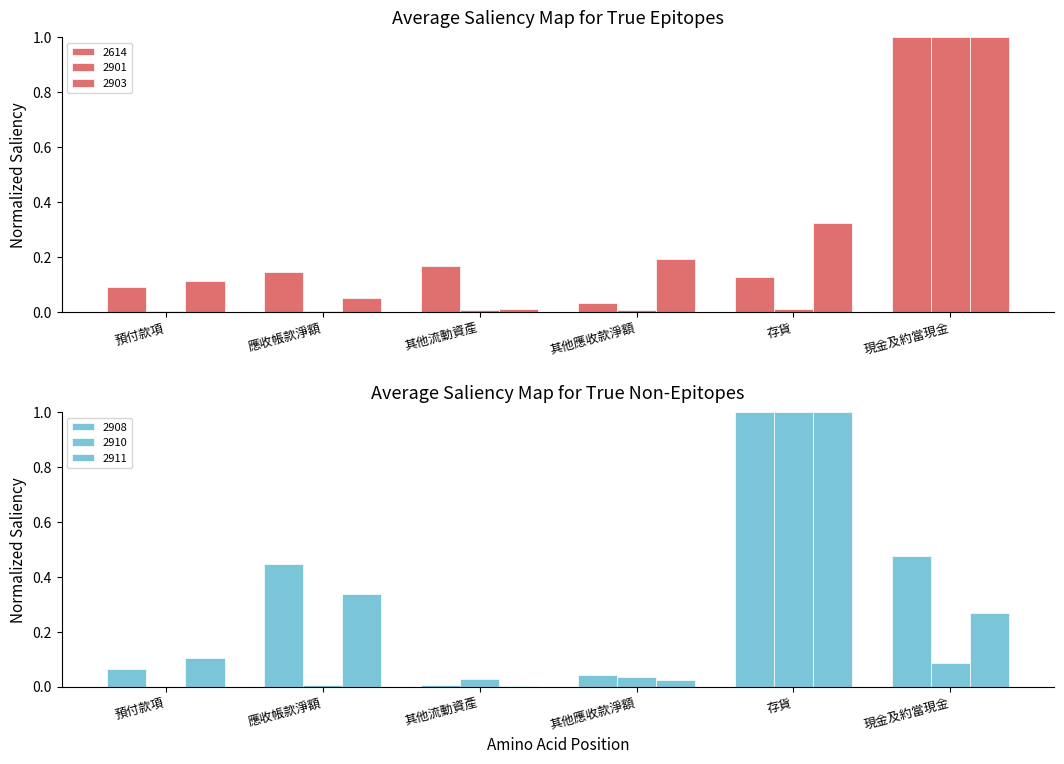

Between 其他應收款淨額 and 預付款項, which is larger?

預付款項